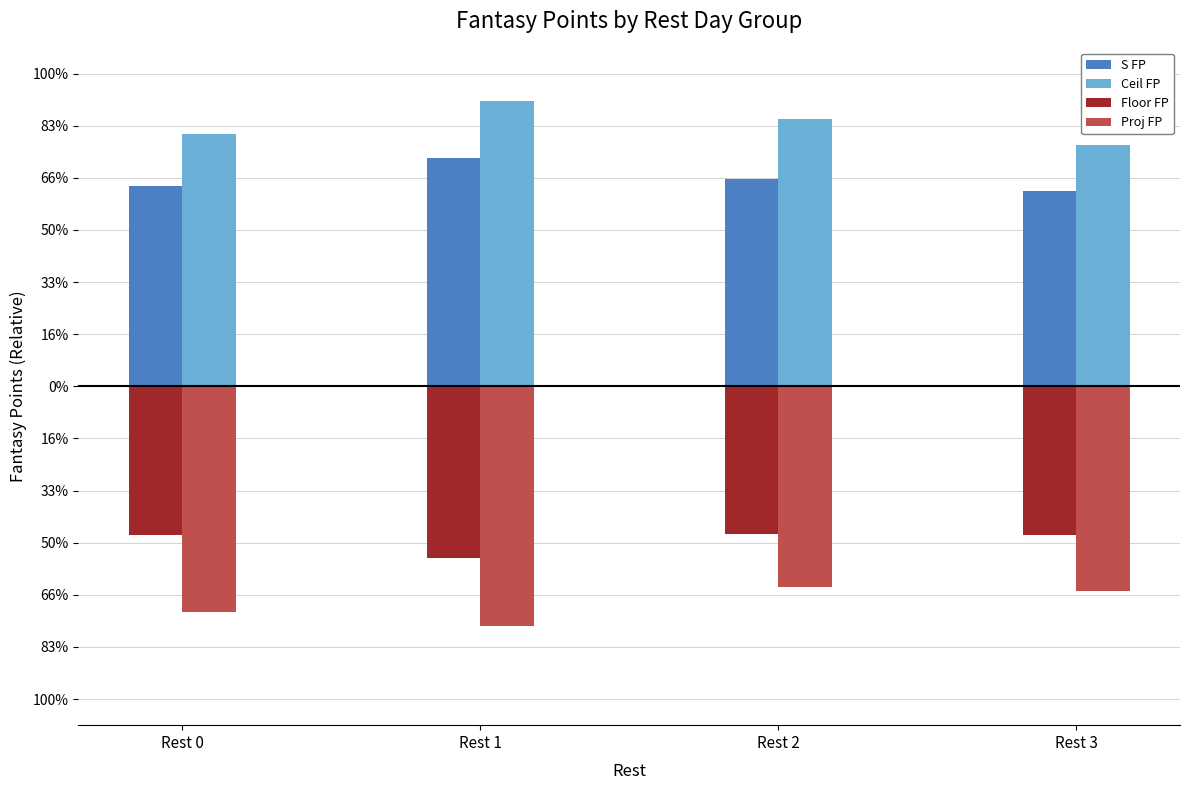

What are all the series names shown in the legend?

S FP, Ceil FP, Floor FP, Proj FP